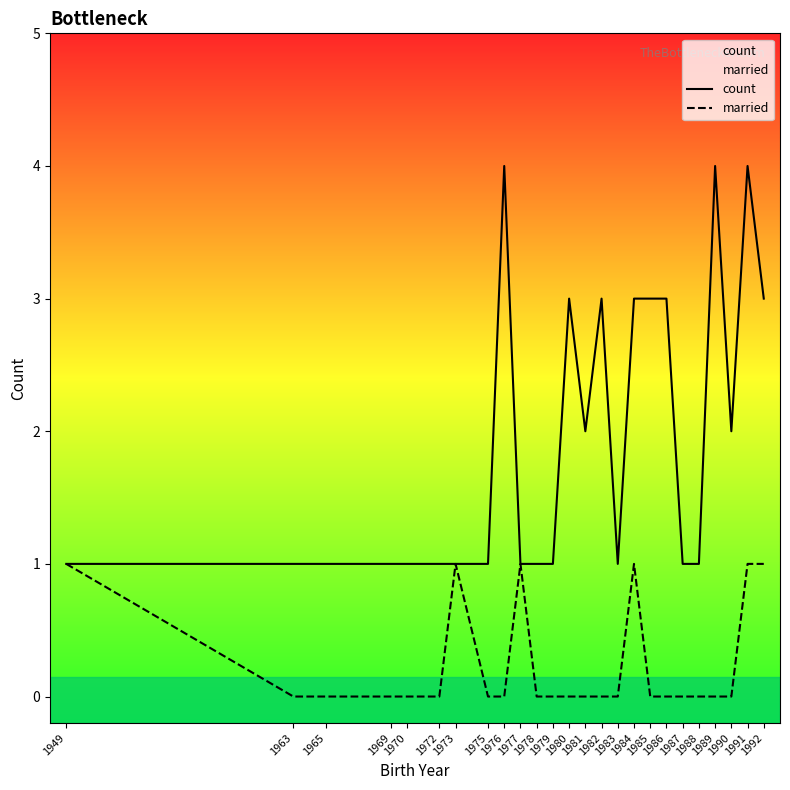

Which label corresponds to the smallest value in the chart?

1963